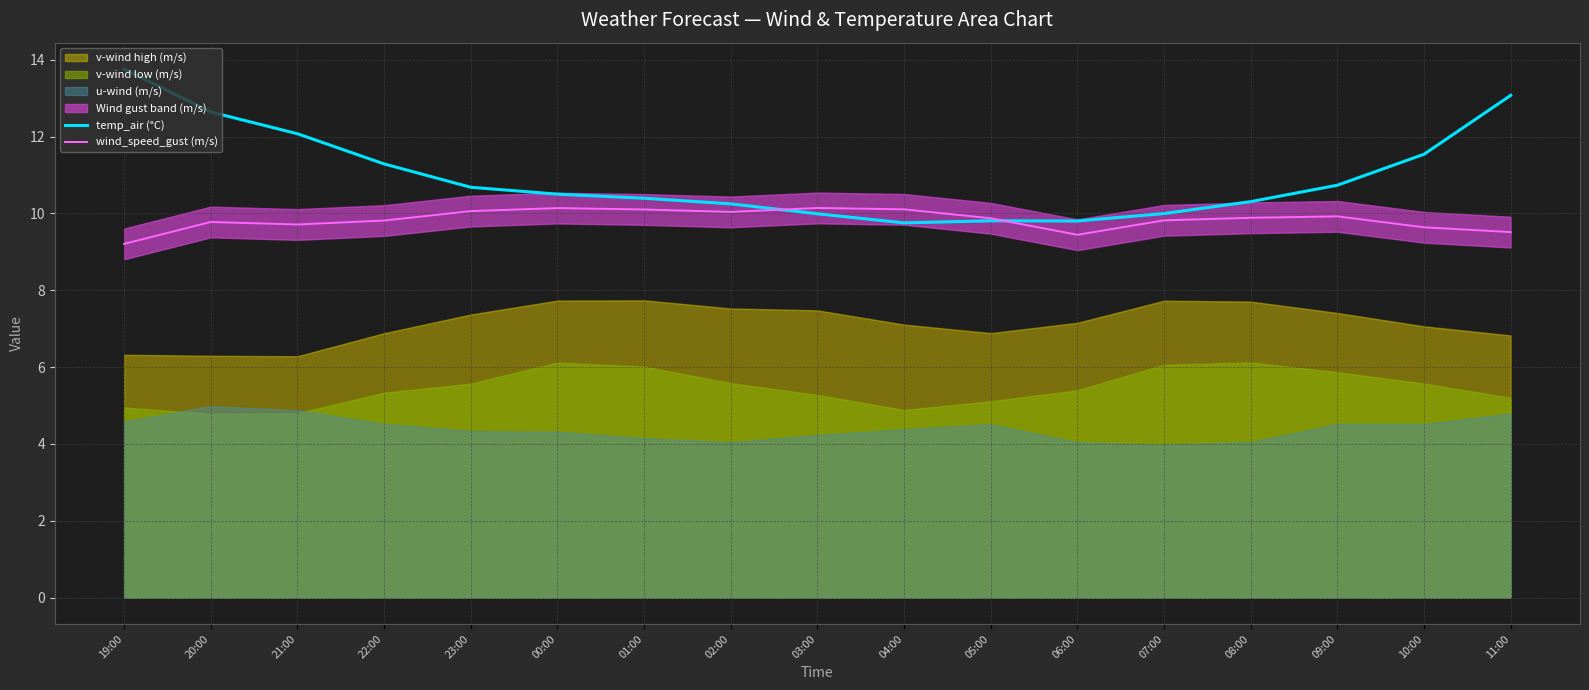

What is the difference between the maximum and minimum values in the temp_air (°C) series?

4.0